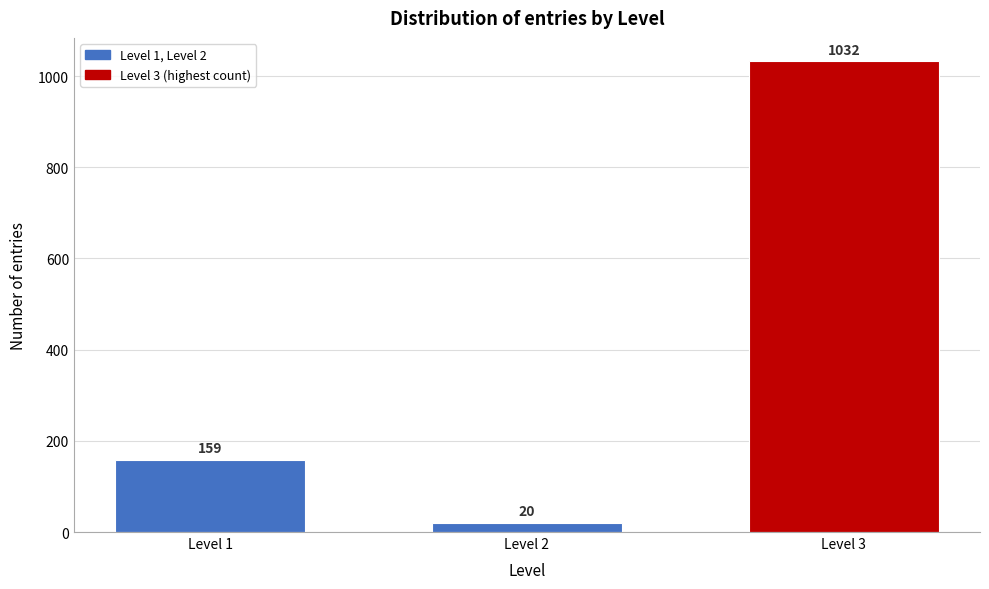

Reading left to right, transcribe all the data shown in this chart.

Level 1=159	Level 2=20	Level 3=1032